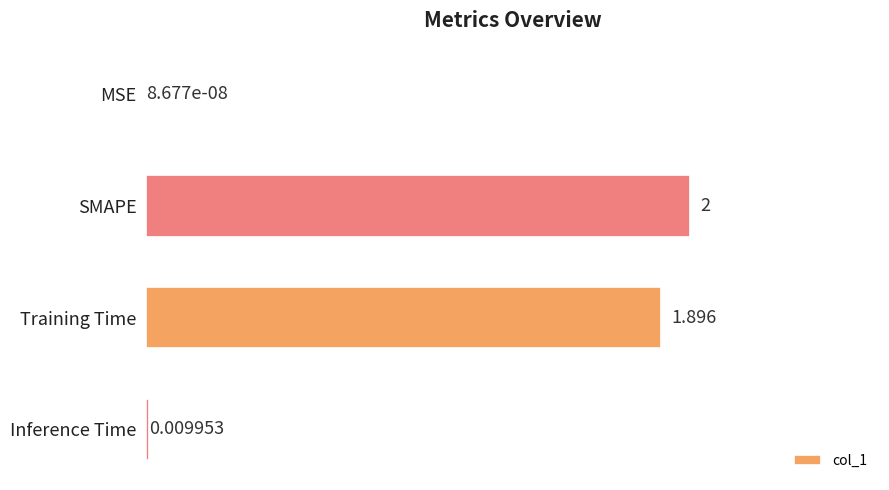

Between SMAPE and Training Time, which is larger?

SMAPE